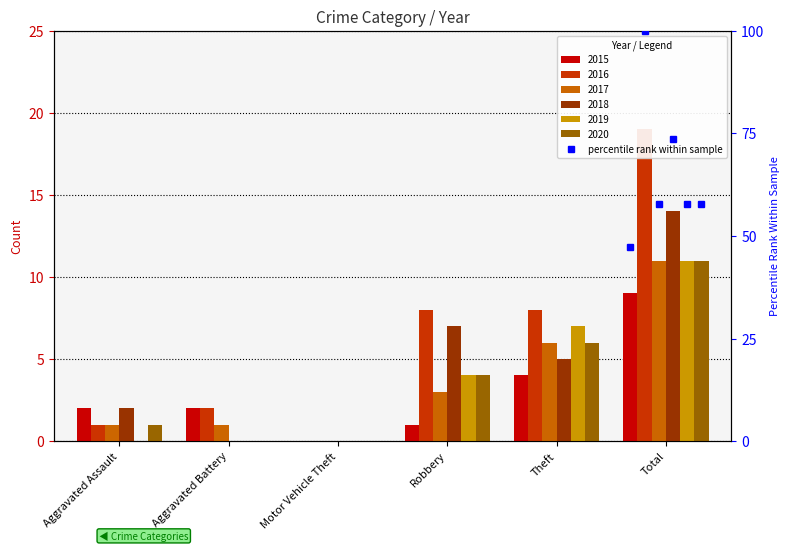

Which series has the widest spread of values?

2016